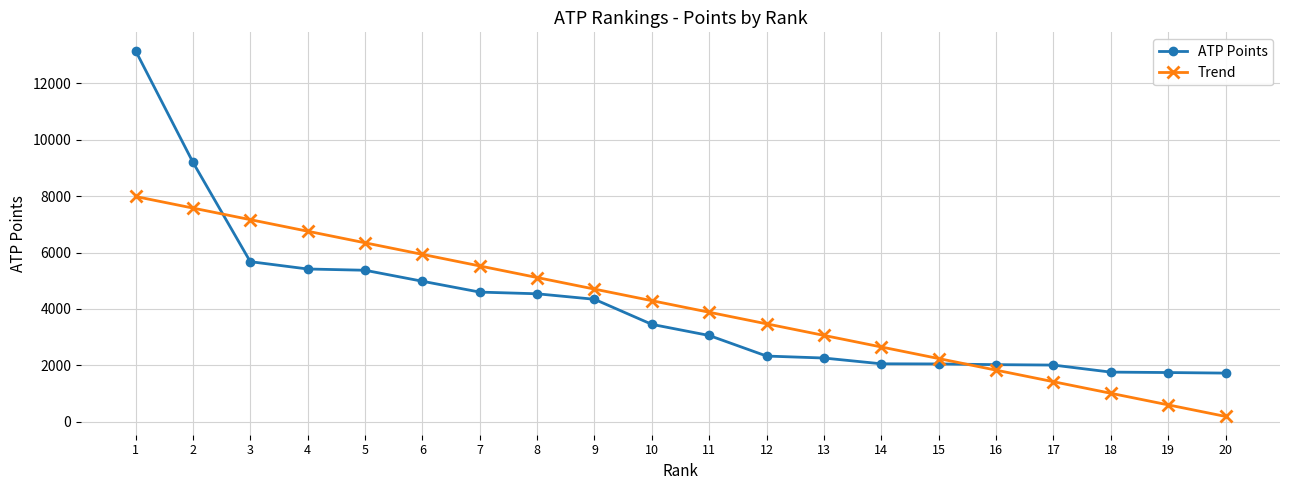

What is the sum of all ATP Points values?

81700.0